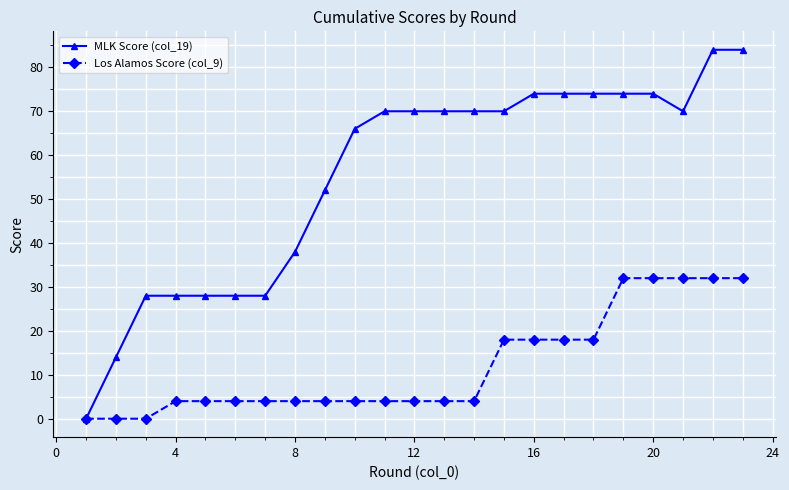

Which series has the largest total across all categories?

MLK Score (col_19)